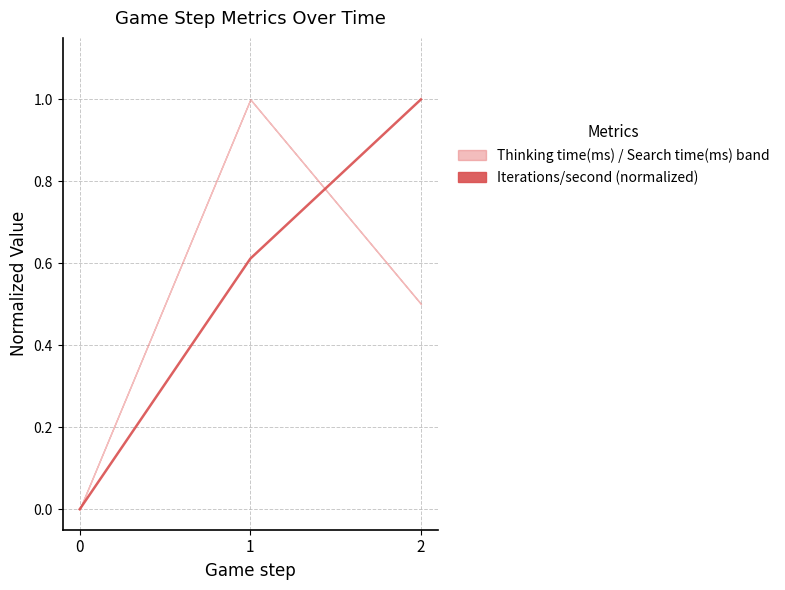

The chart shows a value of 0.0 at 0. True or false?

True